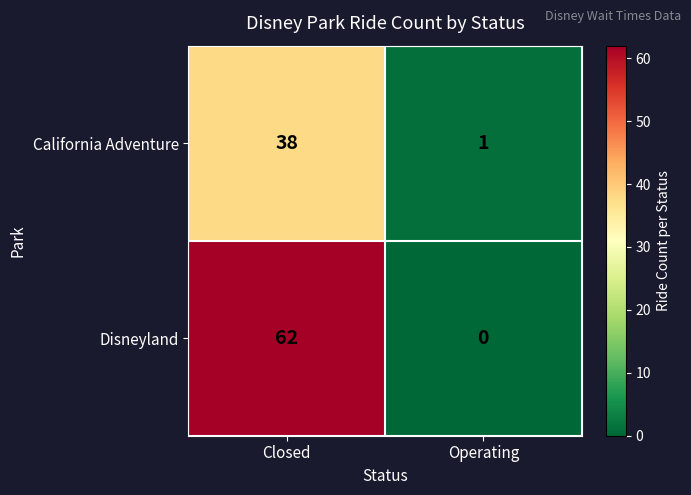

Rank the series by their average value, from lowest to highest.

California Adventure, Disneyland